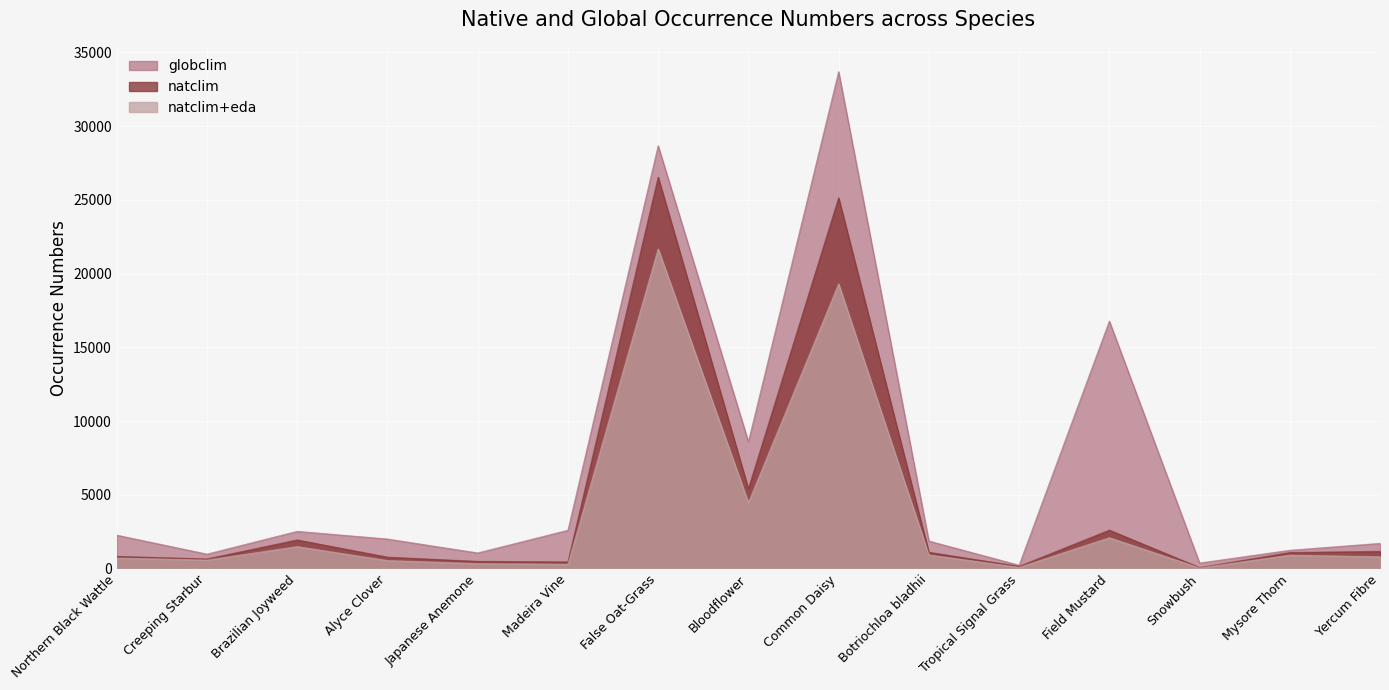

Reading left to right, what are all the values shown in this chart?

globclim: 2260	974	2520	1999	1054	2593	28671	8596	33696	1862	220	16780	370	1236	1704
natclim: 821	647	1936	769	481	446	26541	5406	25141	1100	143	2602	62	1083	1159
natclim+eda: 709	574	1484	539	335	288	21679	4467	19306	918	79	2087	42	906	797